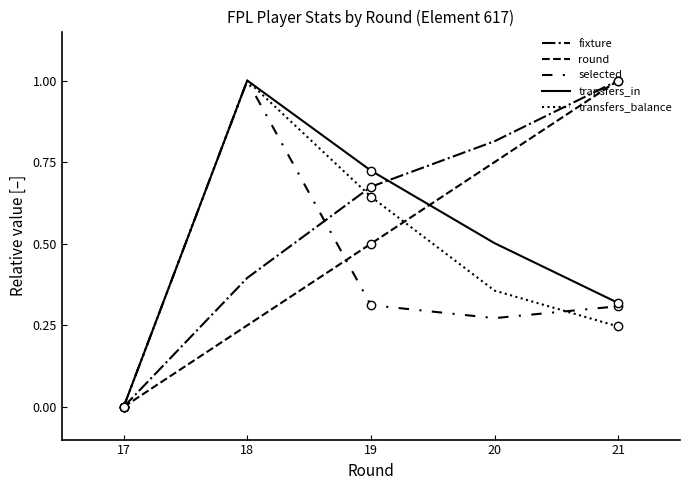

What is the difference between the highest and lowest values at 19?

0.4